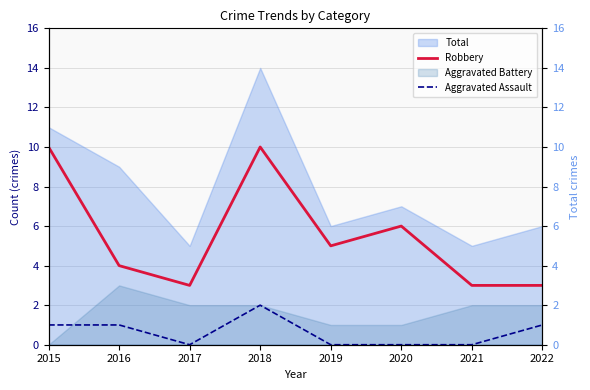

What is the sum of the Robbery values at 2020 and 2016?

10